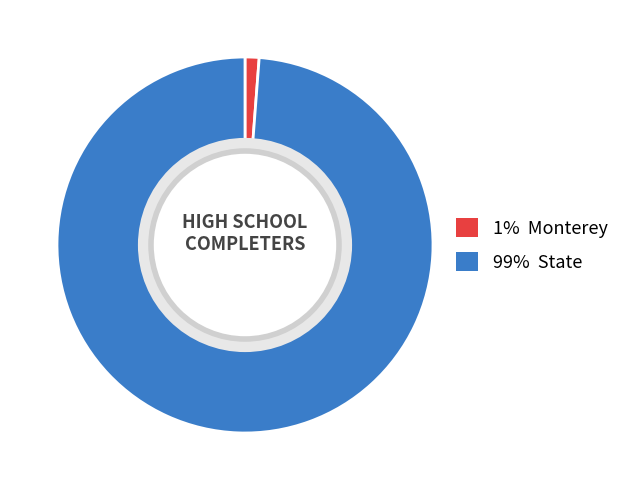

How many slices are in this pie chart?

2